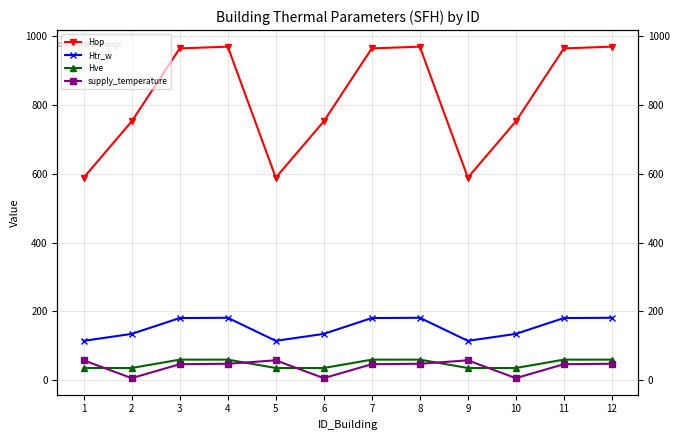

What is the value of the Hve point at the 7th from the left?

60.0